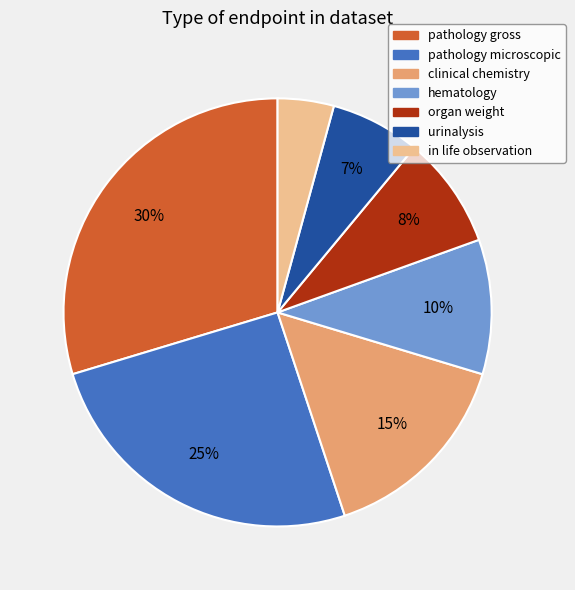

Between pathology gross and in life observation, which is larger?

pathology gross